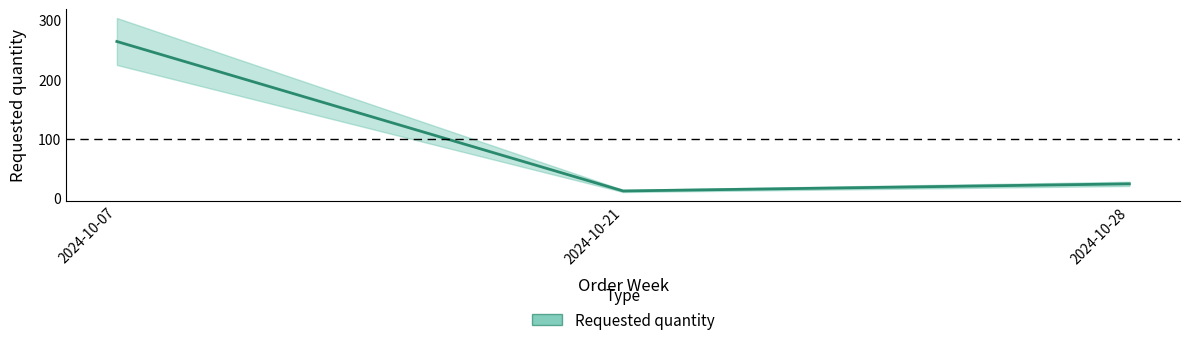

What is the sum of all values?

300